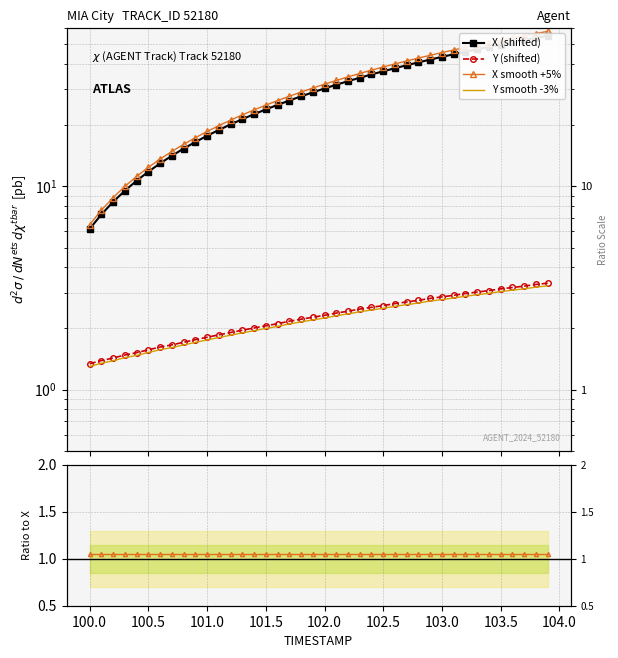

What are all the series names shown in the legend?

X (shifted), Y (shifted), X smooth +5%, Y smooth -3%